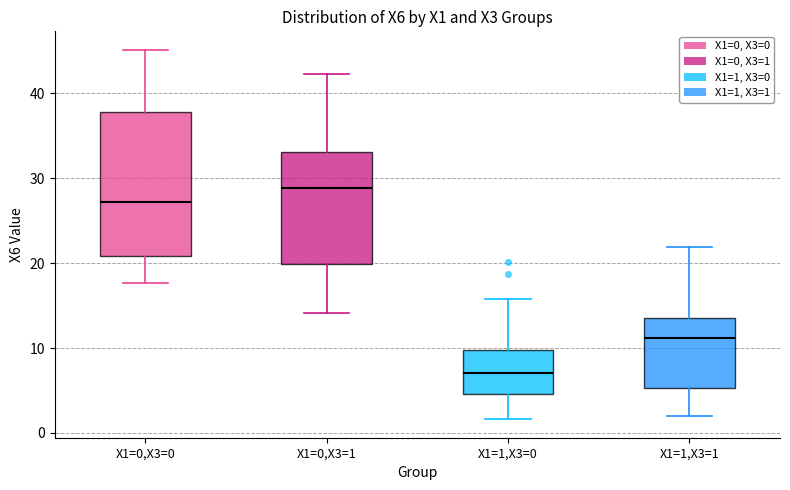

Where does the lower whisker of the box for X1=0,X3=1 end on the y-axis? The values are not printed on the chart, so give them approximately, as read against the axis.

14